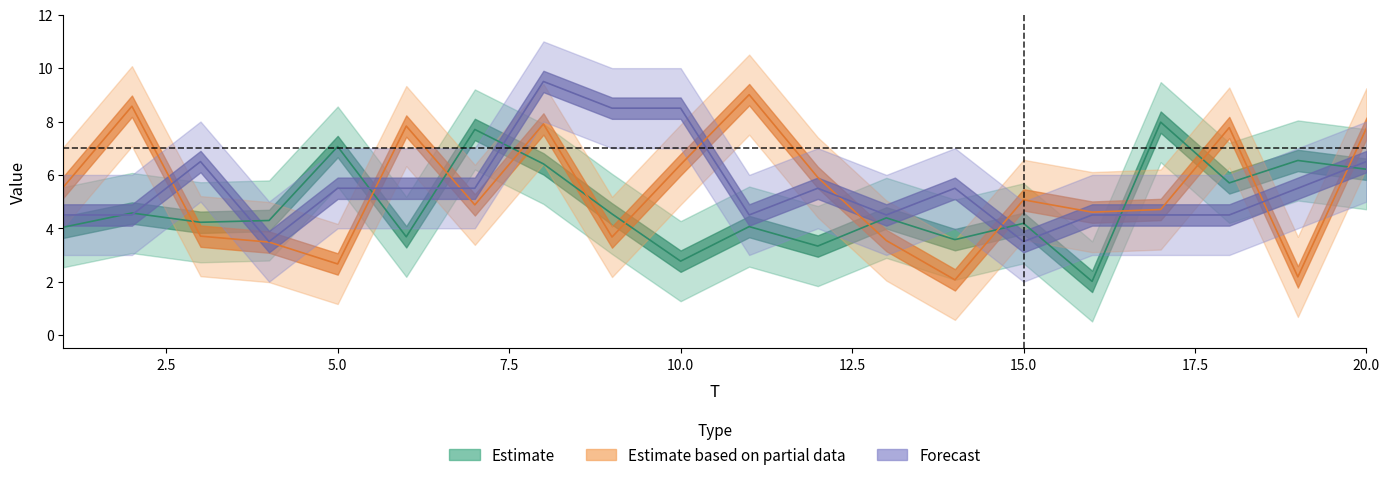

Which category has the lowest value in the x1 series?

16